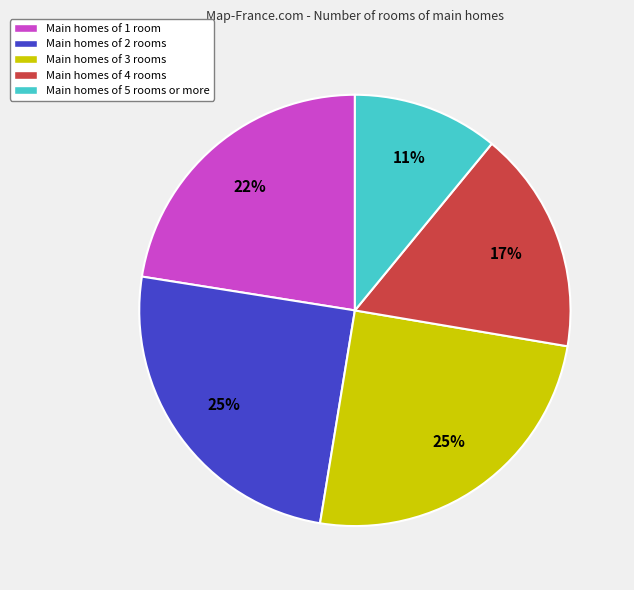

To the nearest percent, what is the average slice percentage?

20%